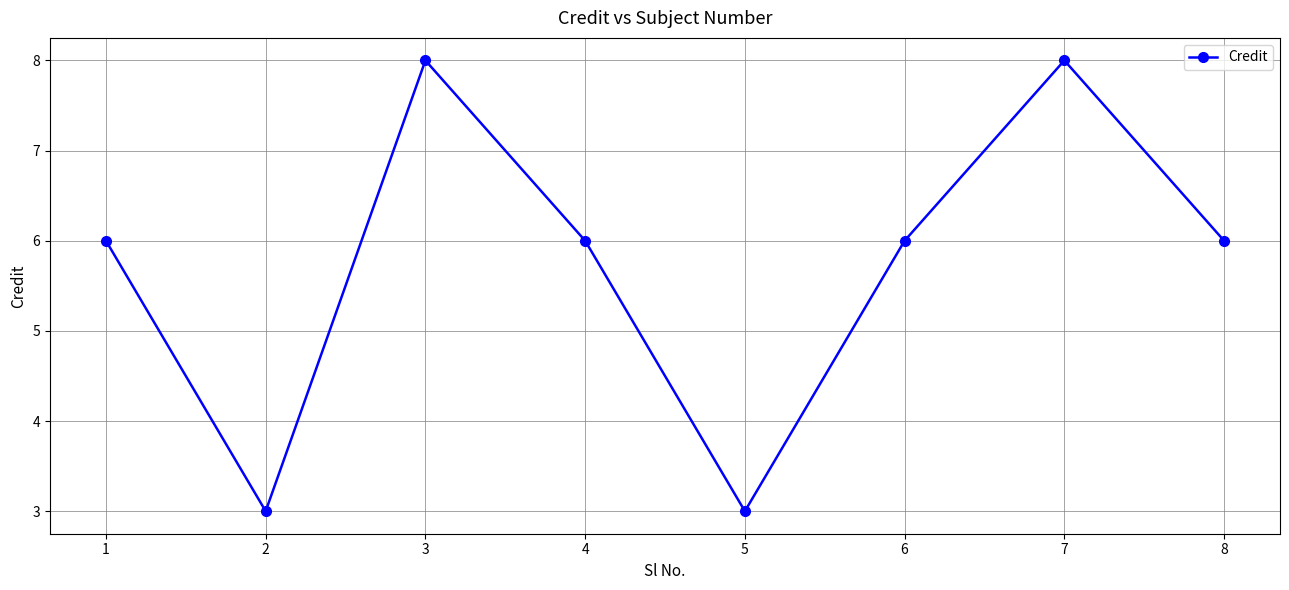

Does the chart have visible grid lines?

Yes